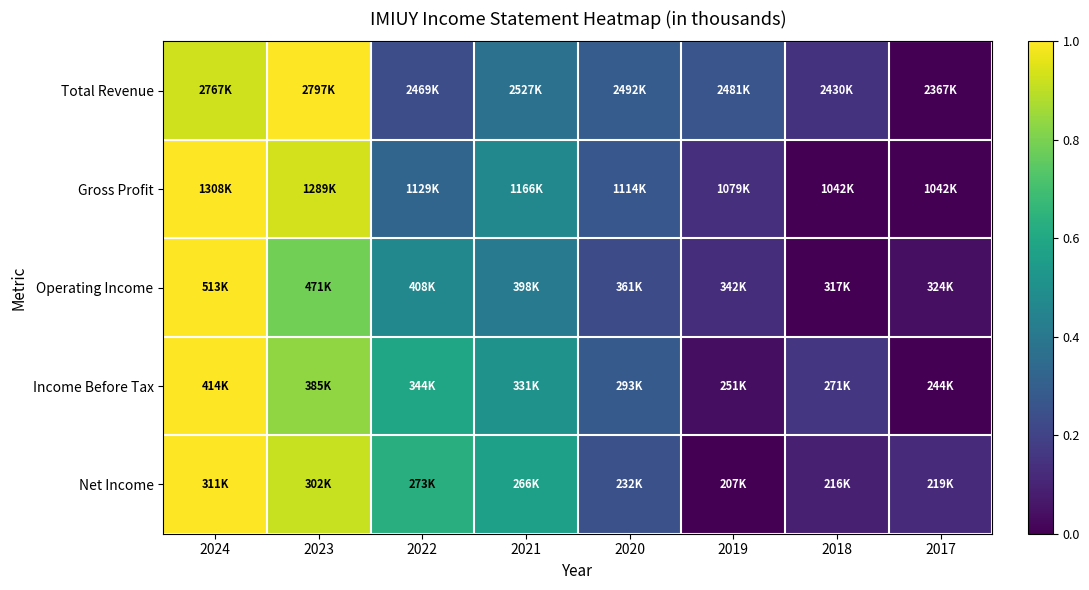

What is the difference between the highest and lowest values at 2017?

0.1